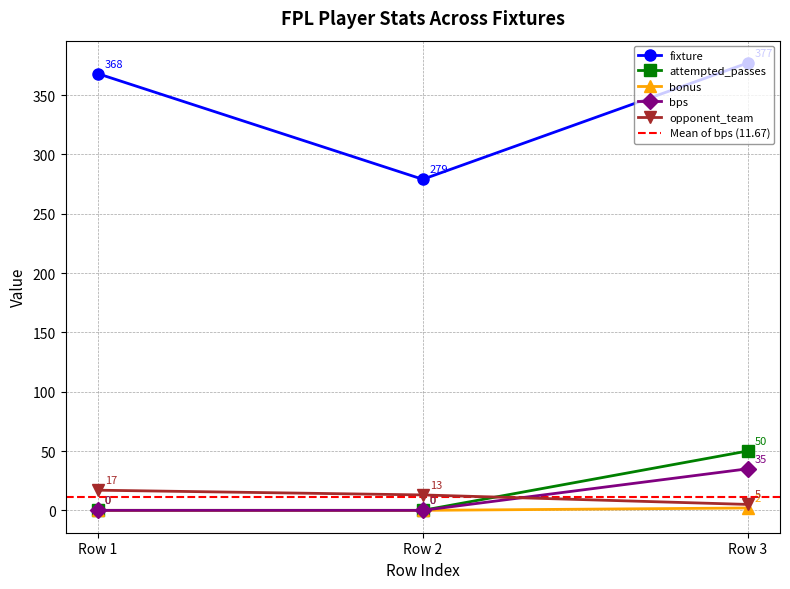

Is this an area chart (filled region under the line)?

No